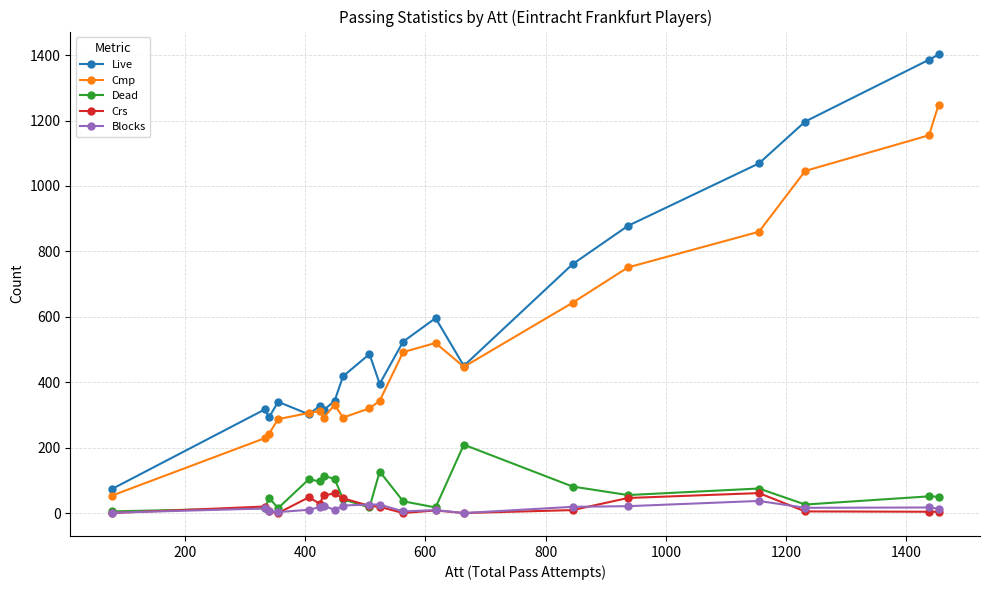

Which series has the largest total across all categories?

Live